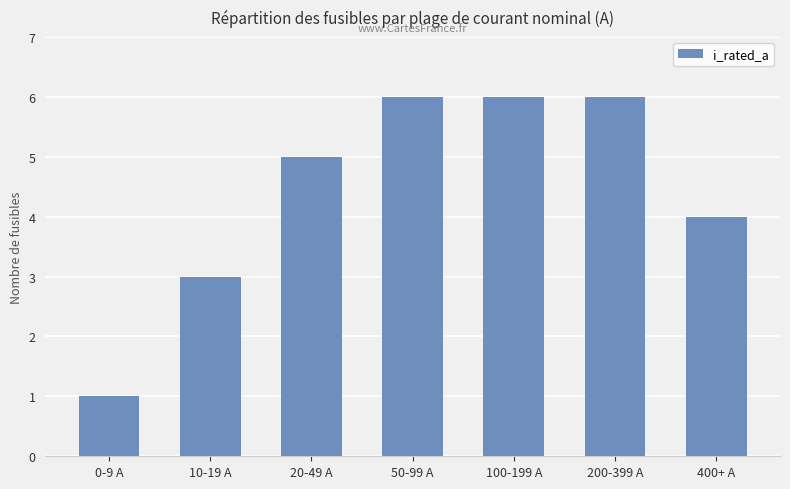

The value at 100-199 A is 6. True or false?

True